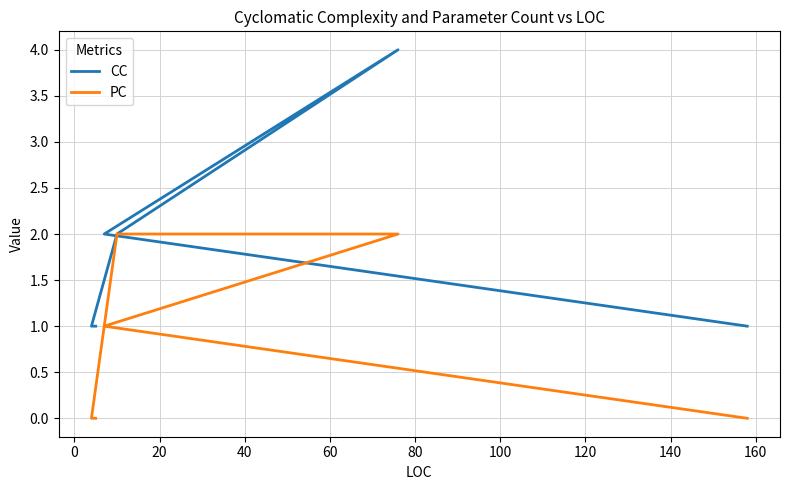

Is it true that CC equals 2 at 40?

False